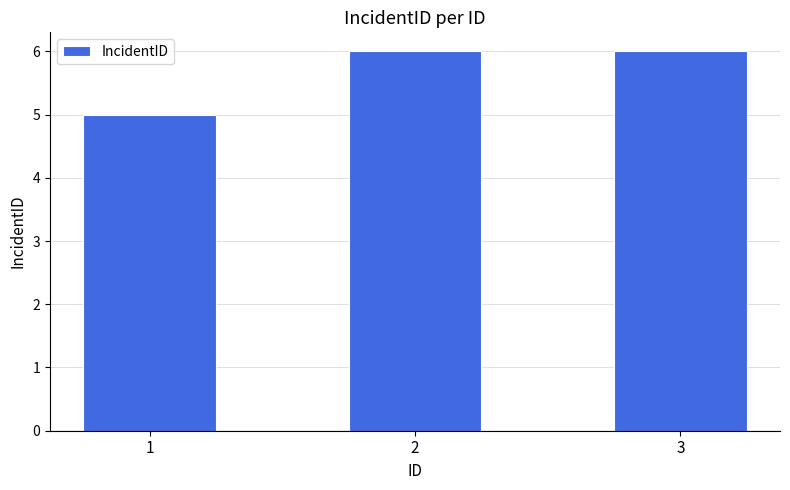

What is the difference between the values at 1 and 2?

1